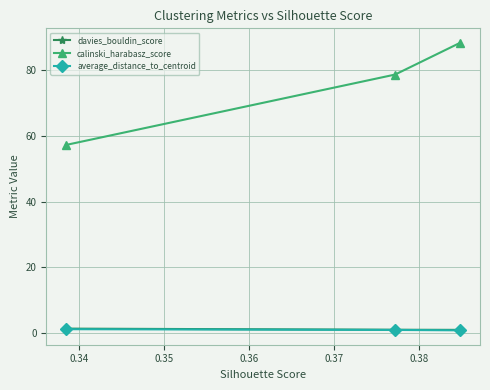

Count the number of categories in the chart.

3